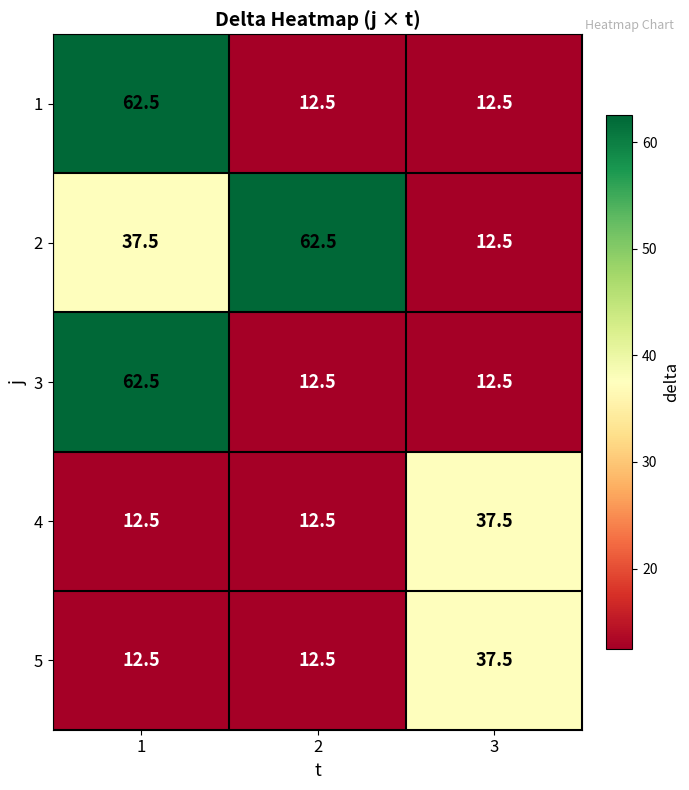

What is the total value across all series at 1?

187.5